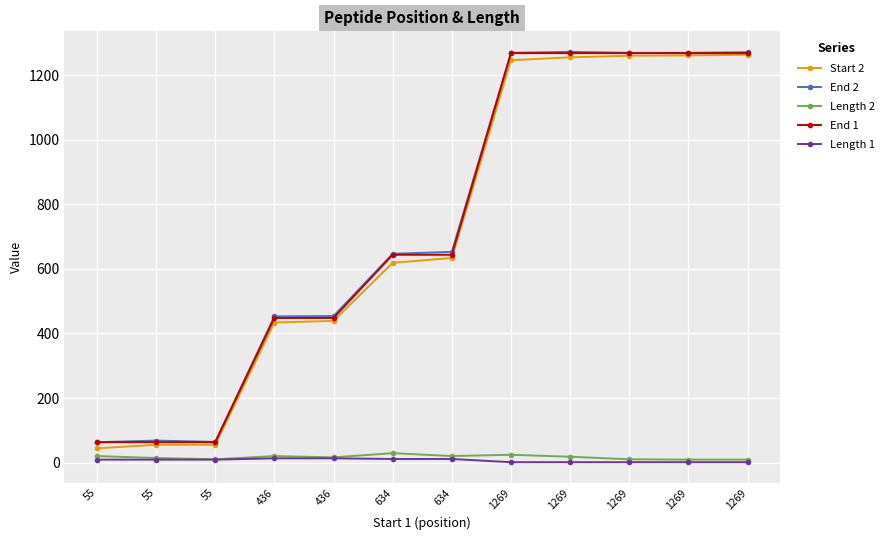

True or false: End 1 has a value of 43 at 55.

False